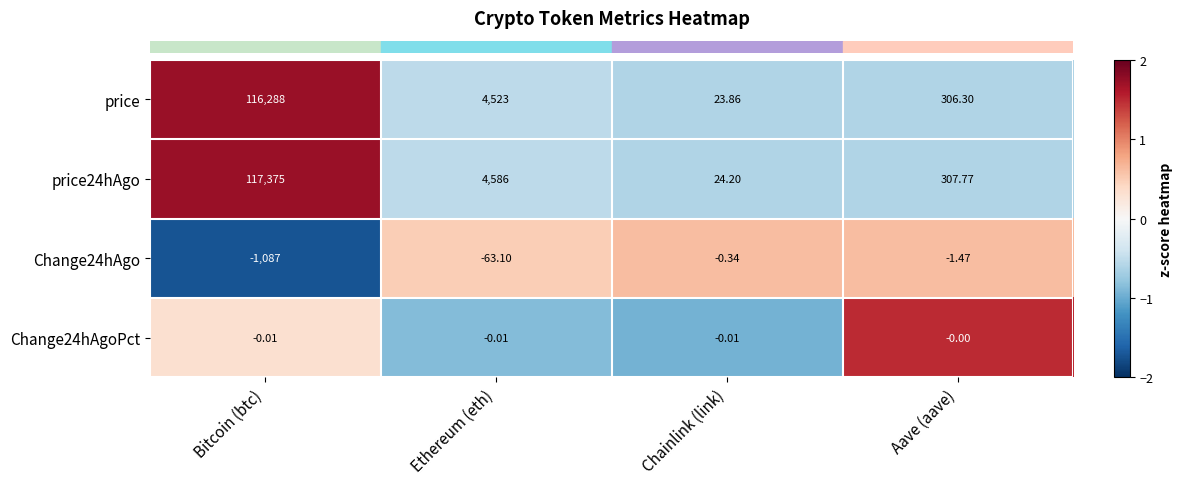

At which label is price closest to 58155?

Ethereum (eth)